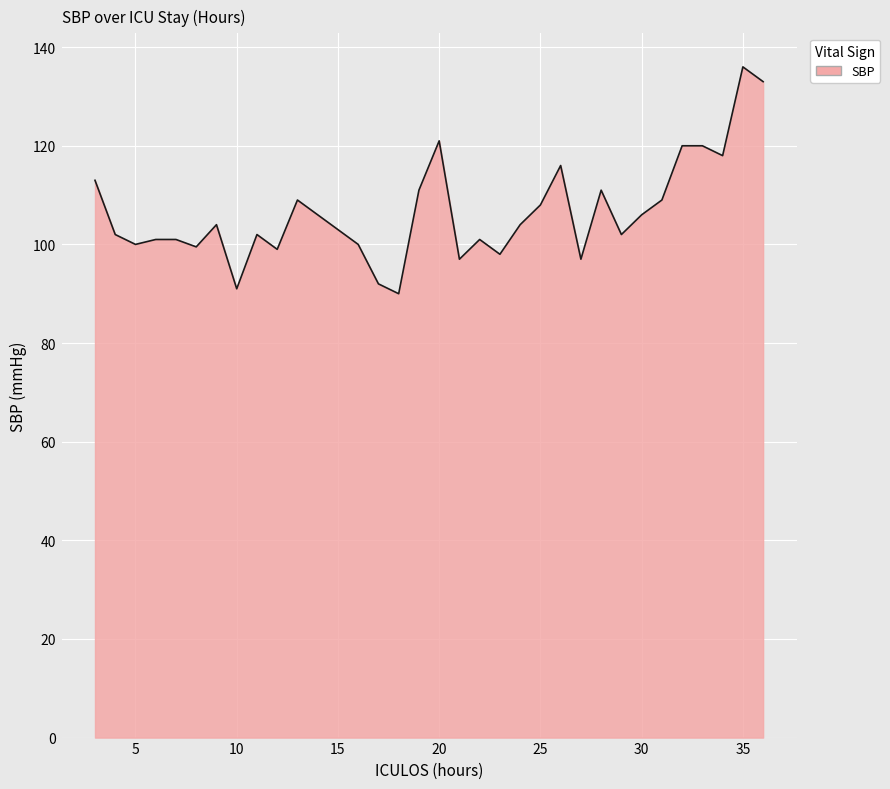

What is the difference between the maximum and minimum values?

46.0